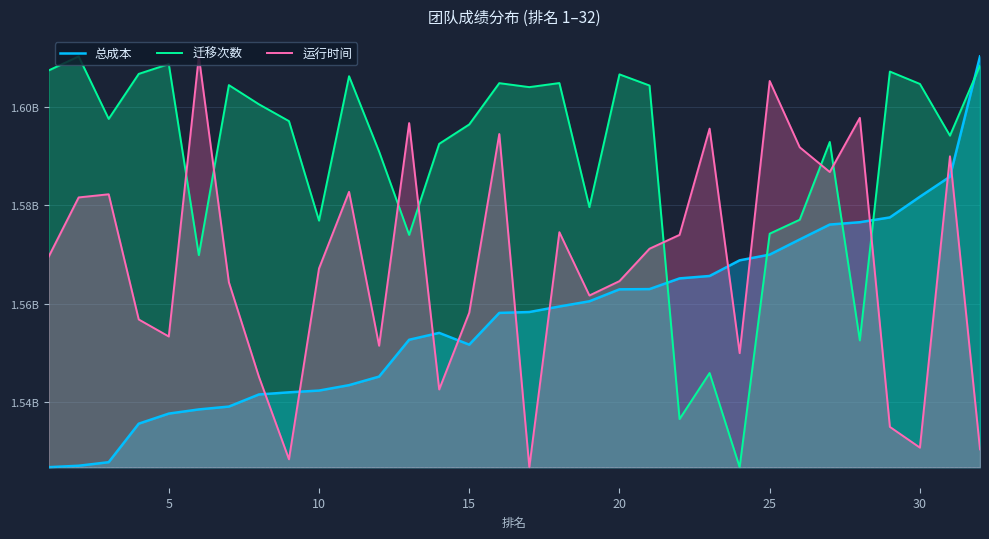

How many data points in 迁移次数 are above 1597580473?

16